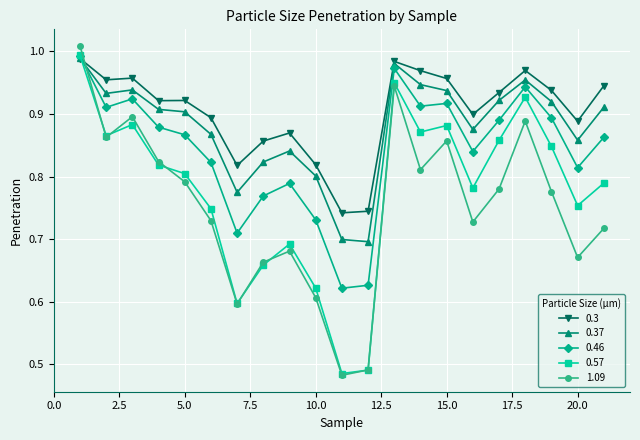

Which series has the largest total across all categories?

0.3